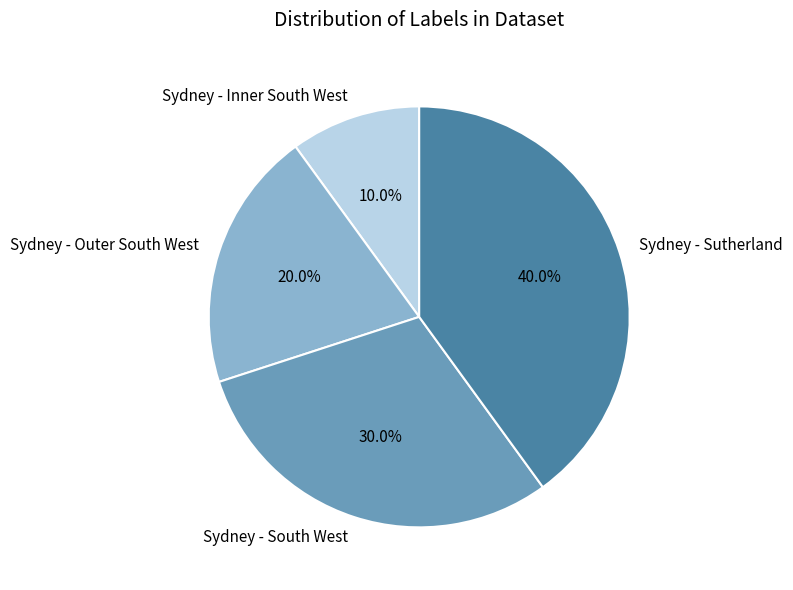

What percentage is the Sydney - Sutherland slice, to the nearest percent?

40%